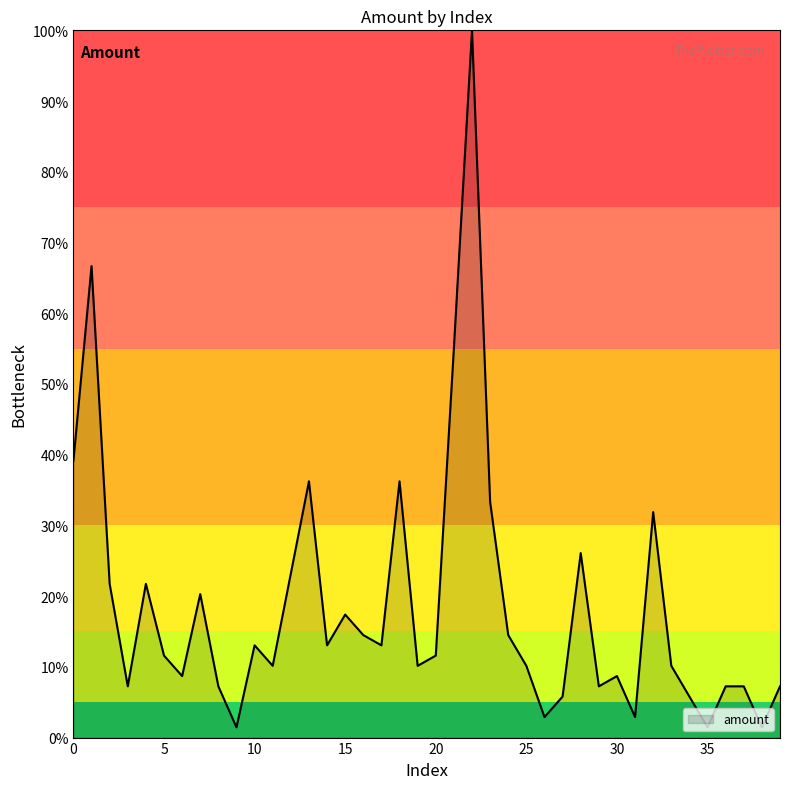

What is the maximum value shown in the chart?

100.0